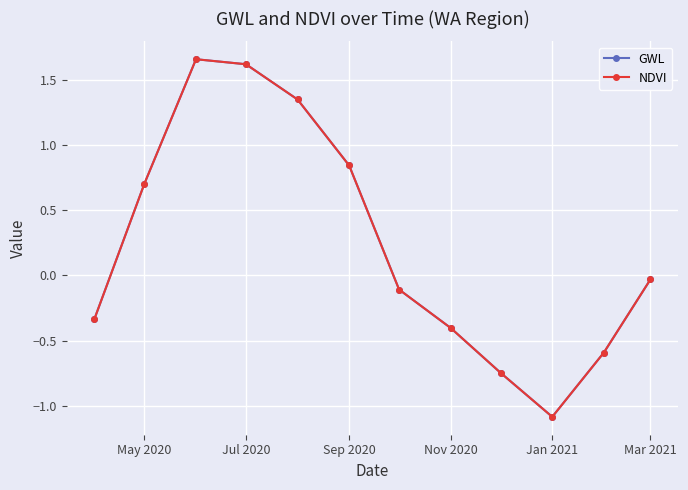

What is the sum of all GWL values?

2.9